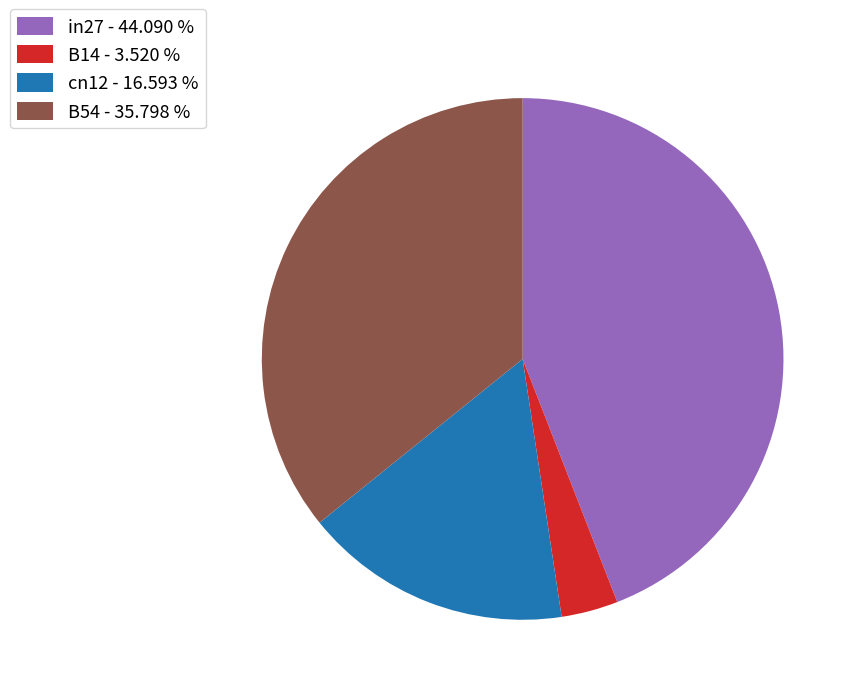

Rank the categories by value from lowest to highest.

B14 - 3.520 %, cn12 - 16.593 %, B54 - 35.798 %, in27 - 44.090 %